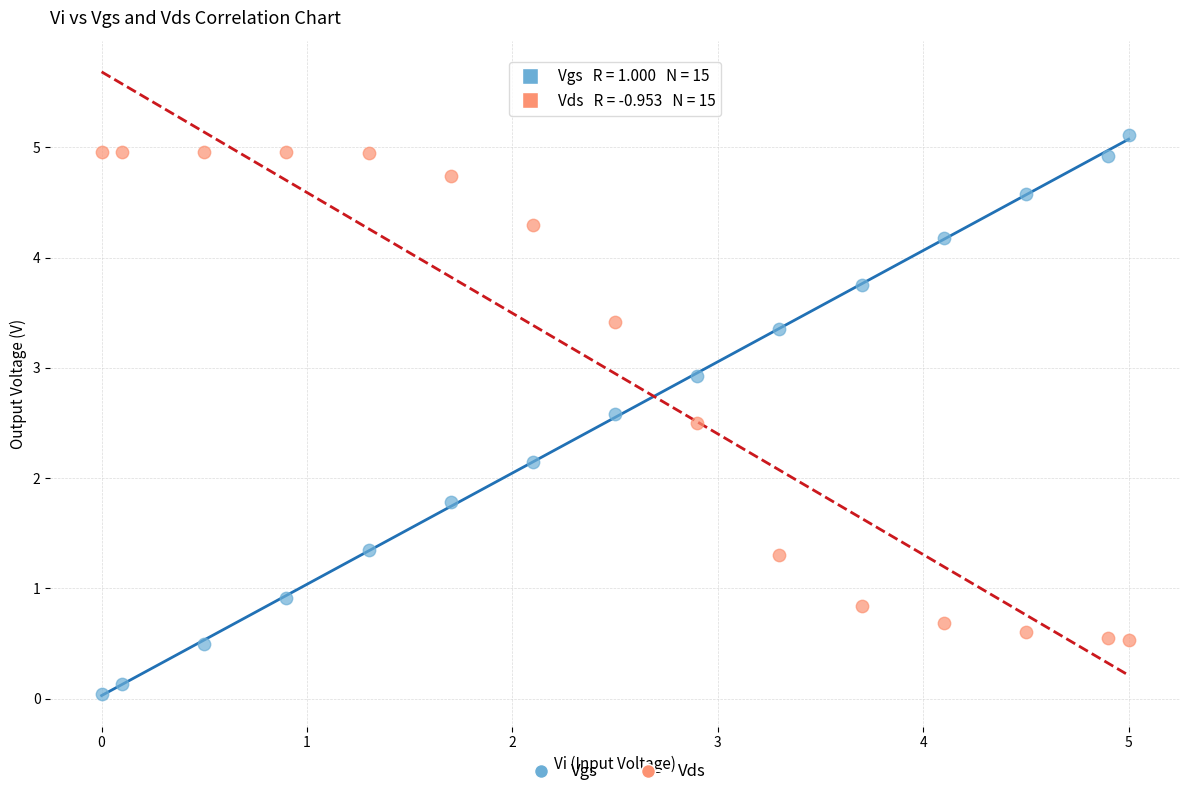

Which series has the widest spread of Y values?

Vgs